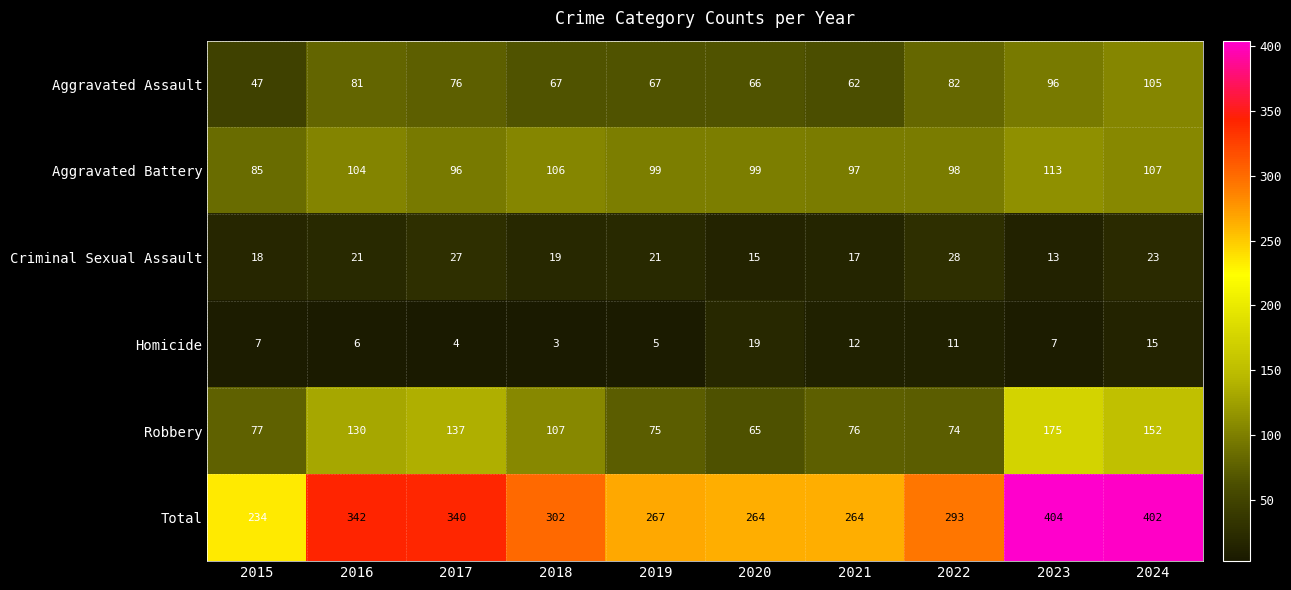

At how many categories does at least one series exceed 239?

9